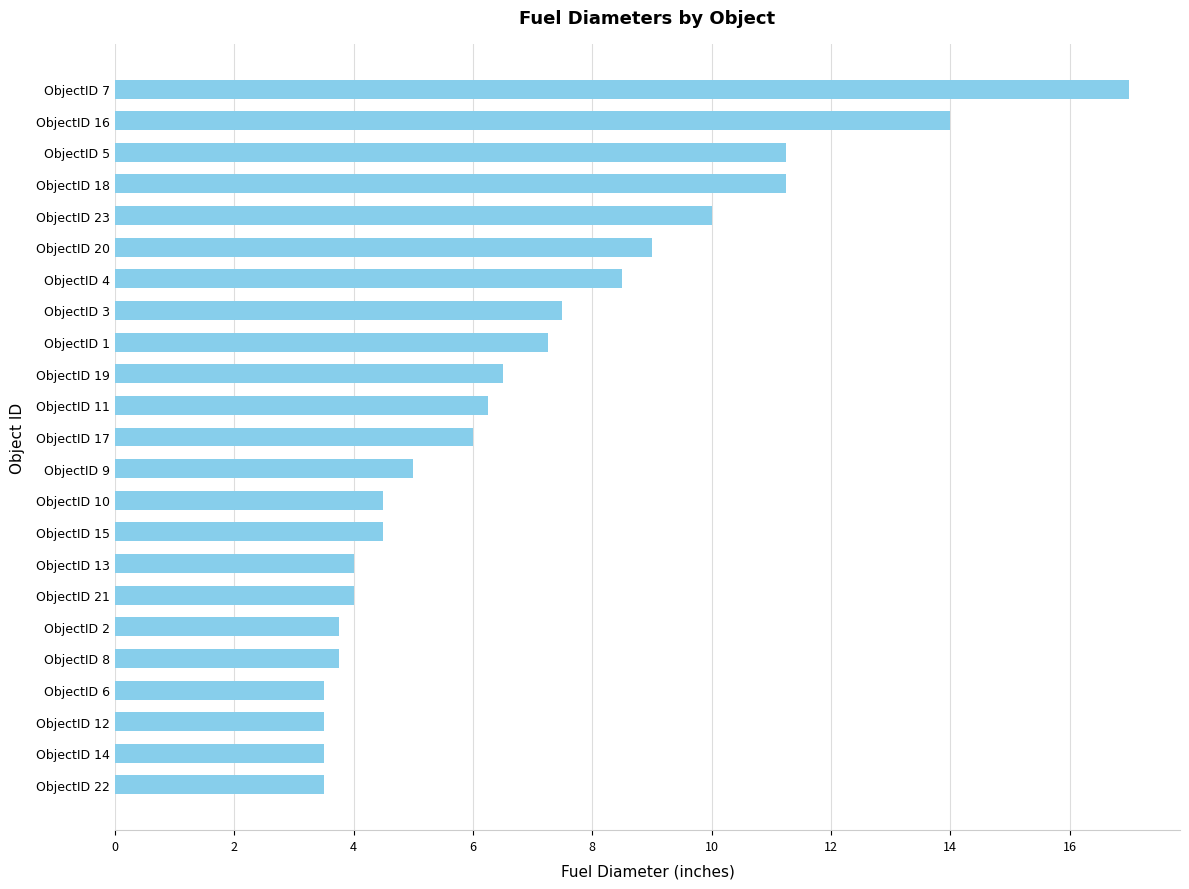

What is the label of the 4th bar from the bottom?

ObjectID 6